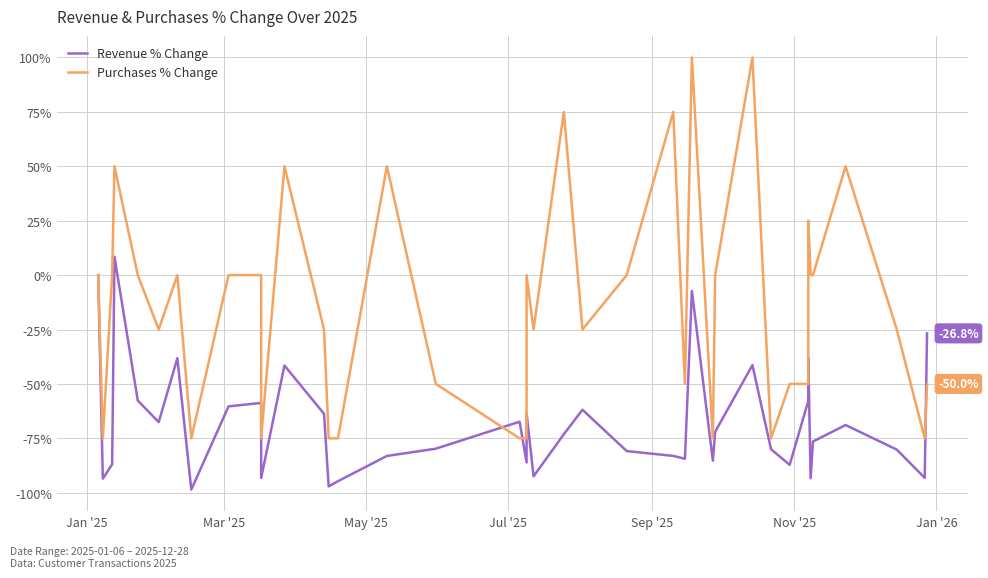

What is the sum of all Purchases % Change values?

-550.0